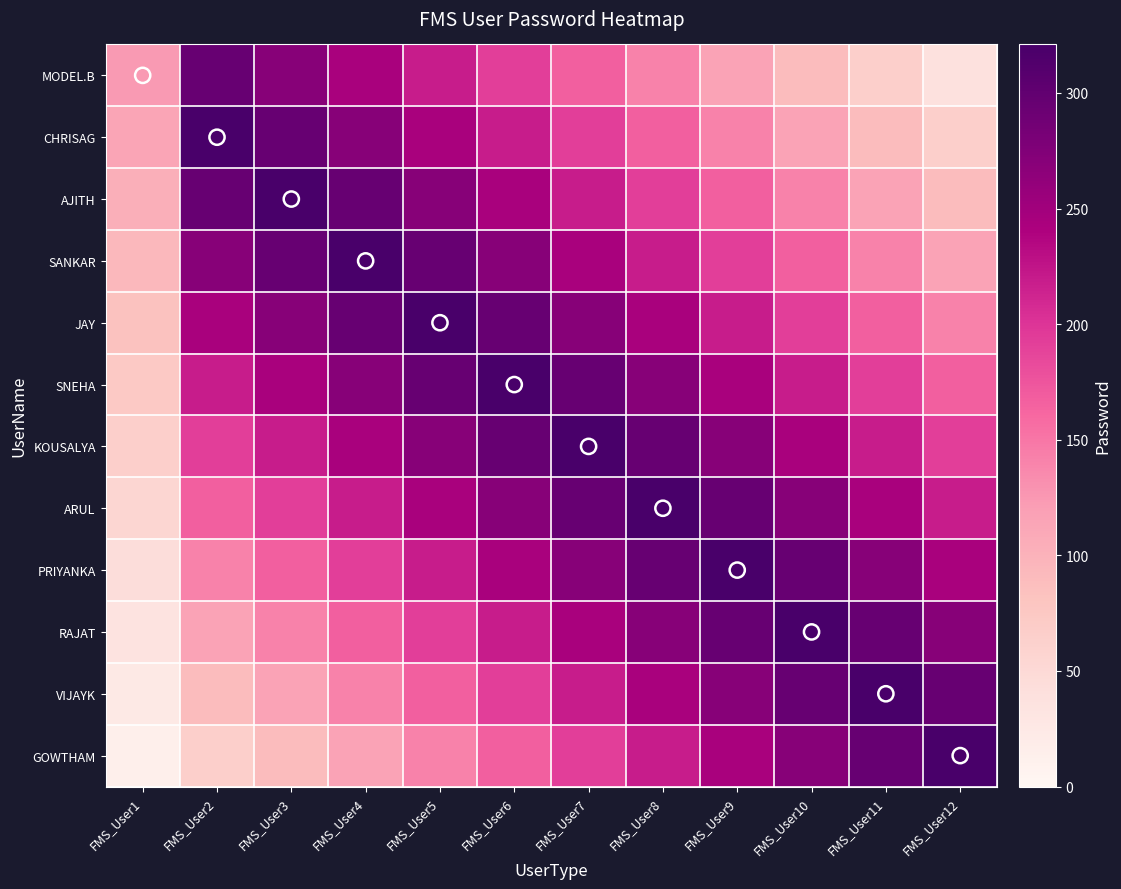

At which category is the sum across all series the highest?

FMS_User6